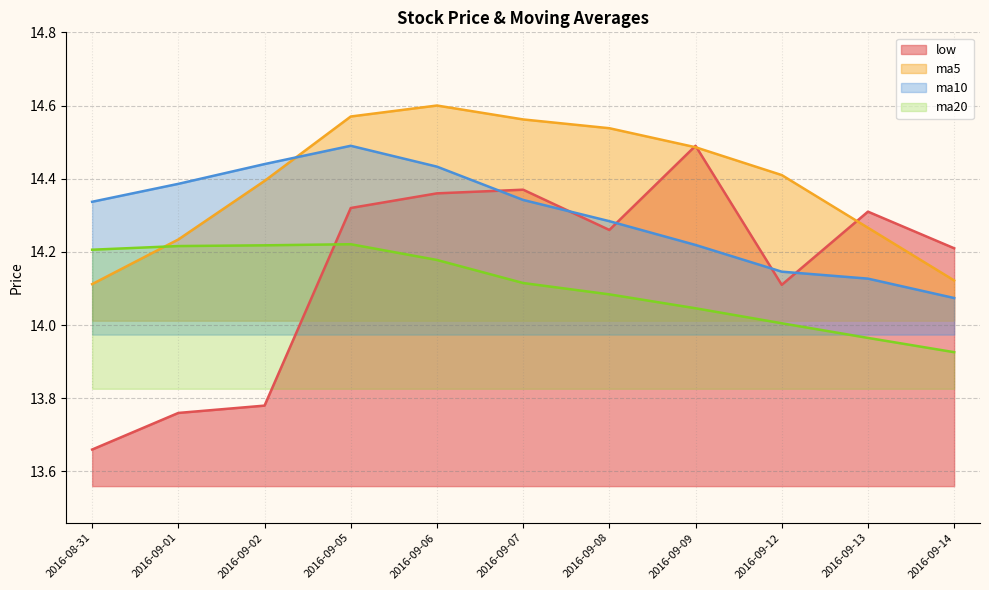

At which category does ma20 reach its first local peak?

2016-09-05